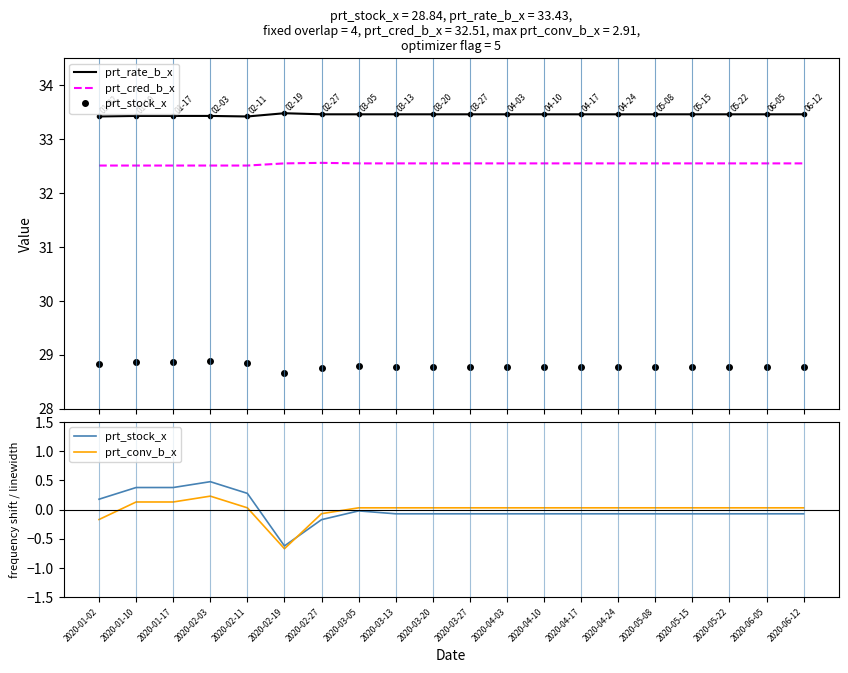

How many prt_cred_b_x values are between 32 and 33?

20